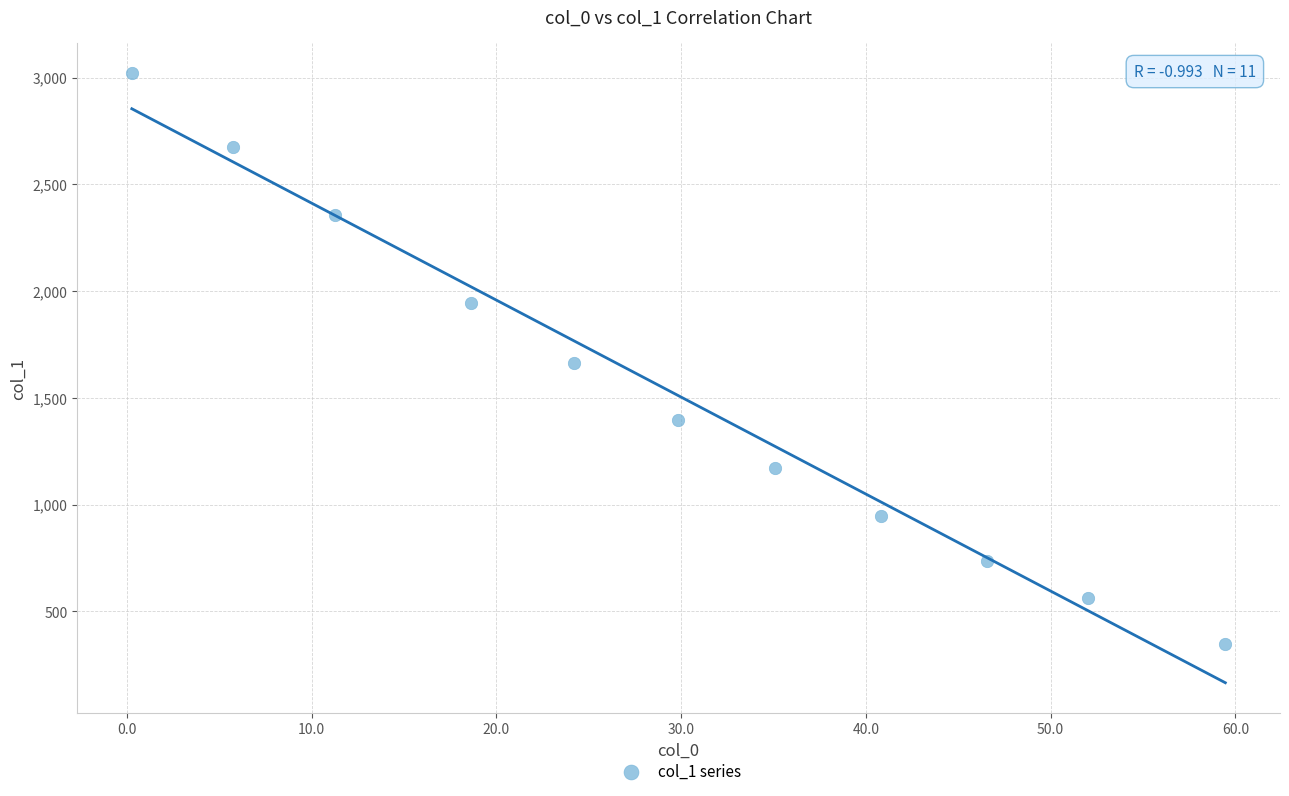

What is the range of X values (max minus min)?

59.2